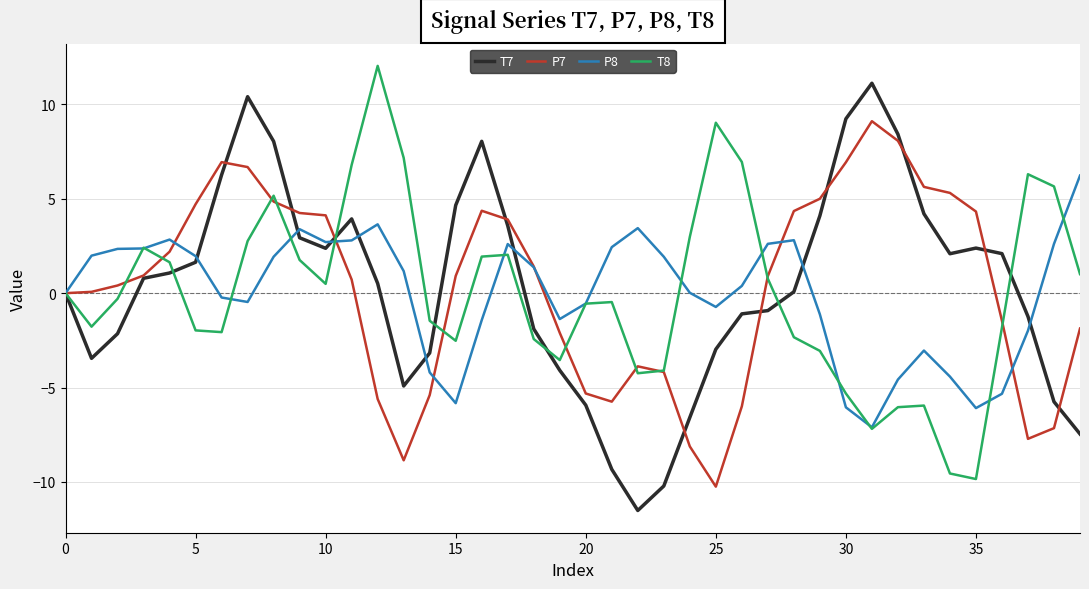

How many values in the P8 series exceed 1?

20